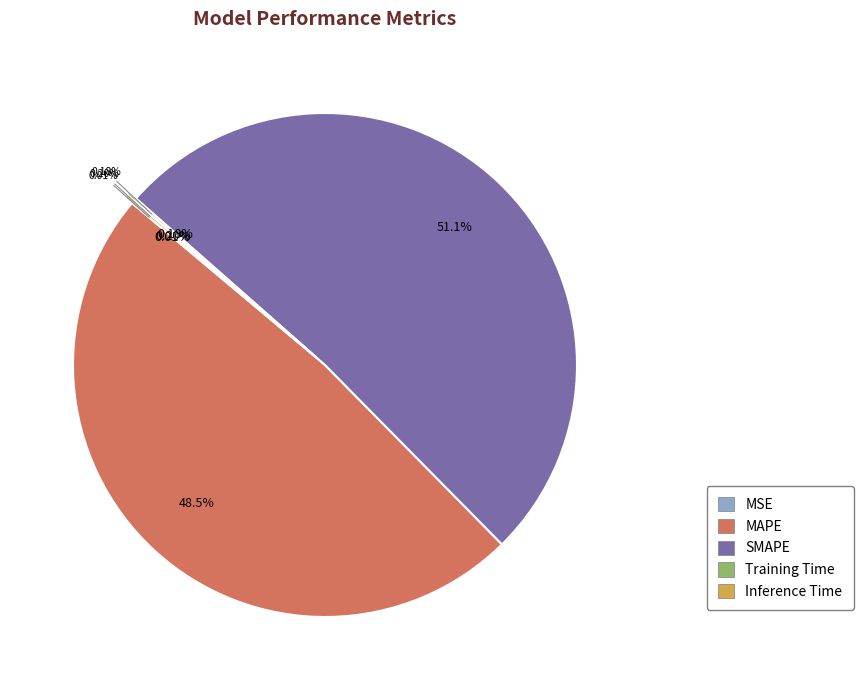

What percentage is the MAPE slice, to the nearest percent?

48%